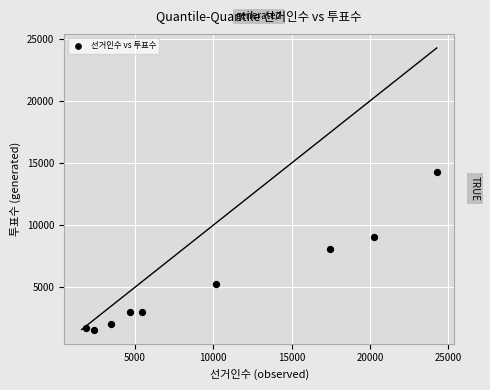

What is the range of Y values (max minus min)?

12643